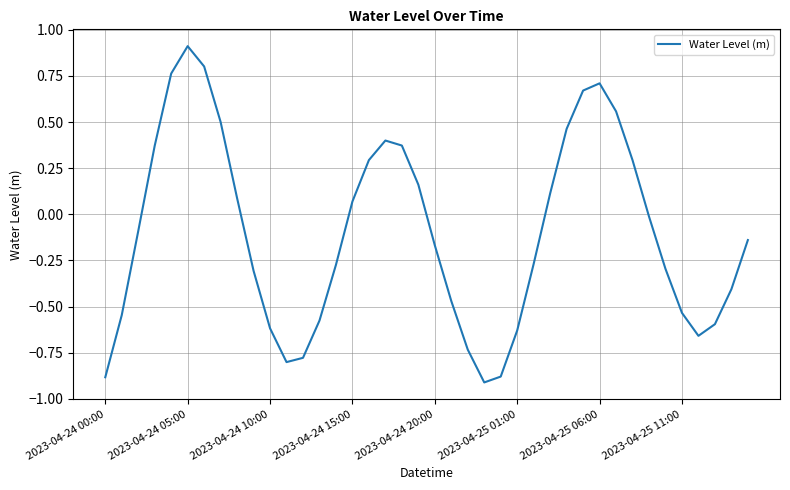

What is the greatest value displayed?

0.9